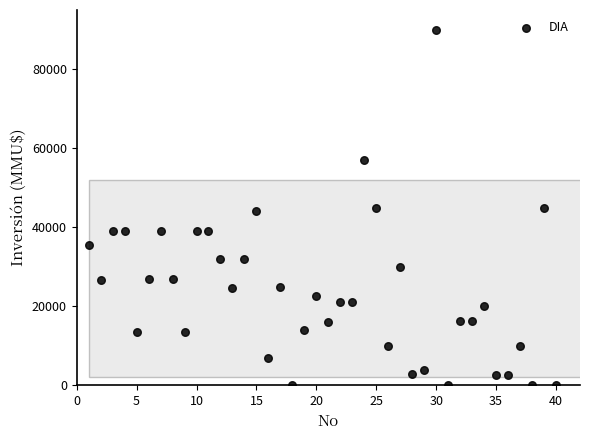

What is the range of X values (max minus min)?

39